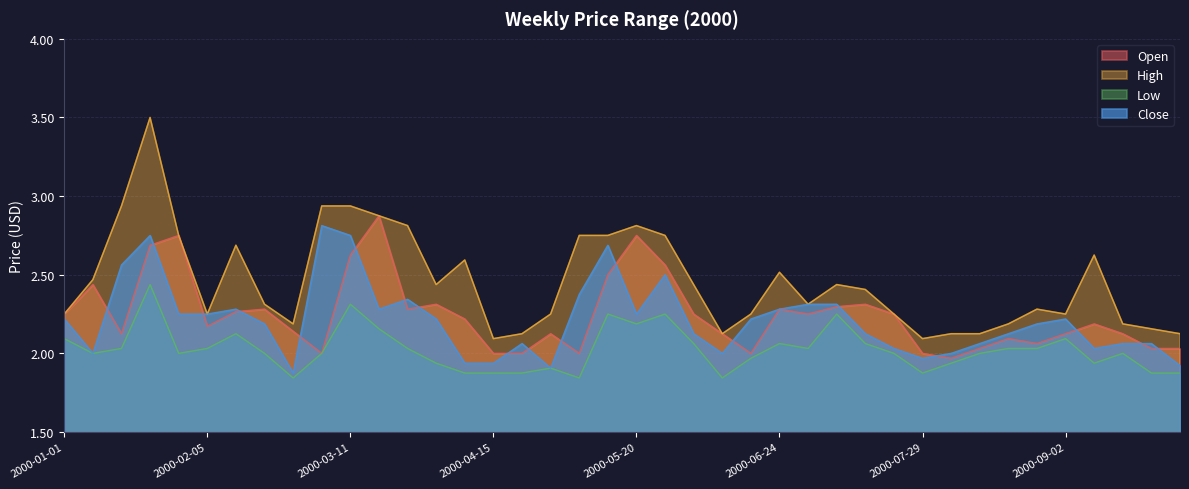

True or false: Close has a value of 2.0 at 2000-07-22.

True